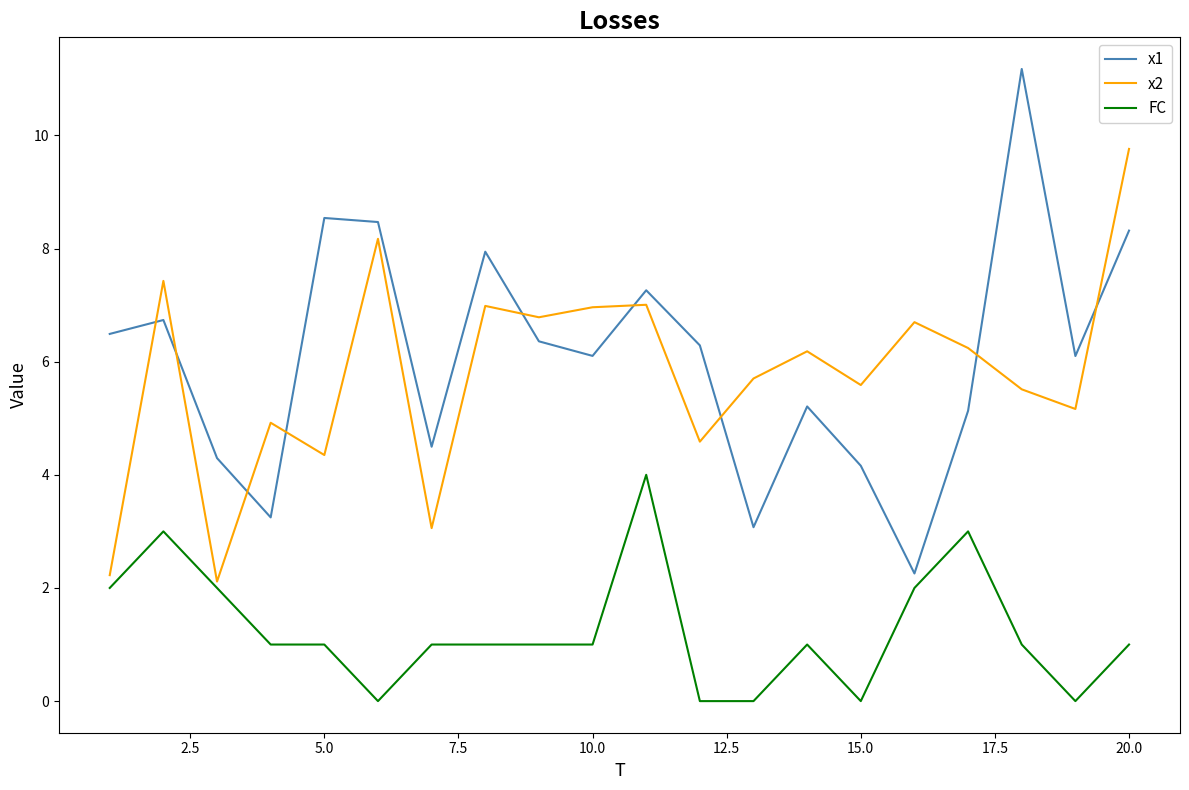

What are all the series names shown in the legend?

x1, x2, FC